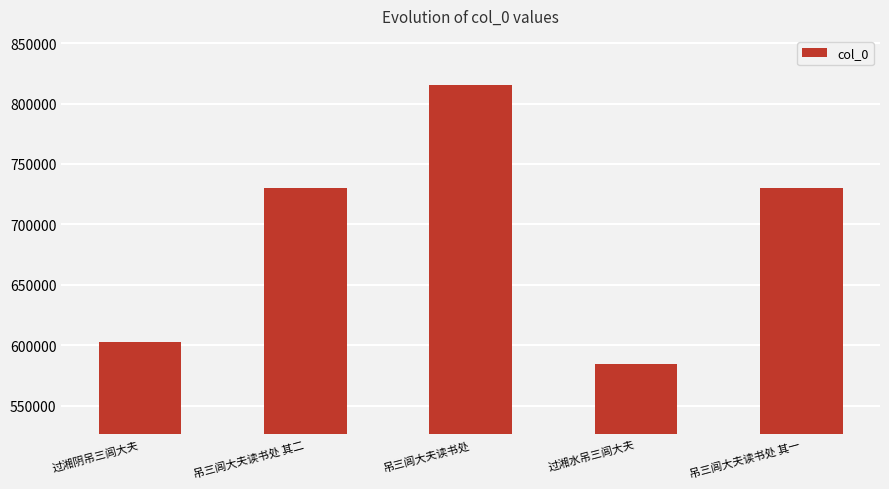

Count the number of data series in this chart.

1